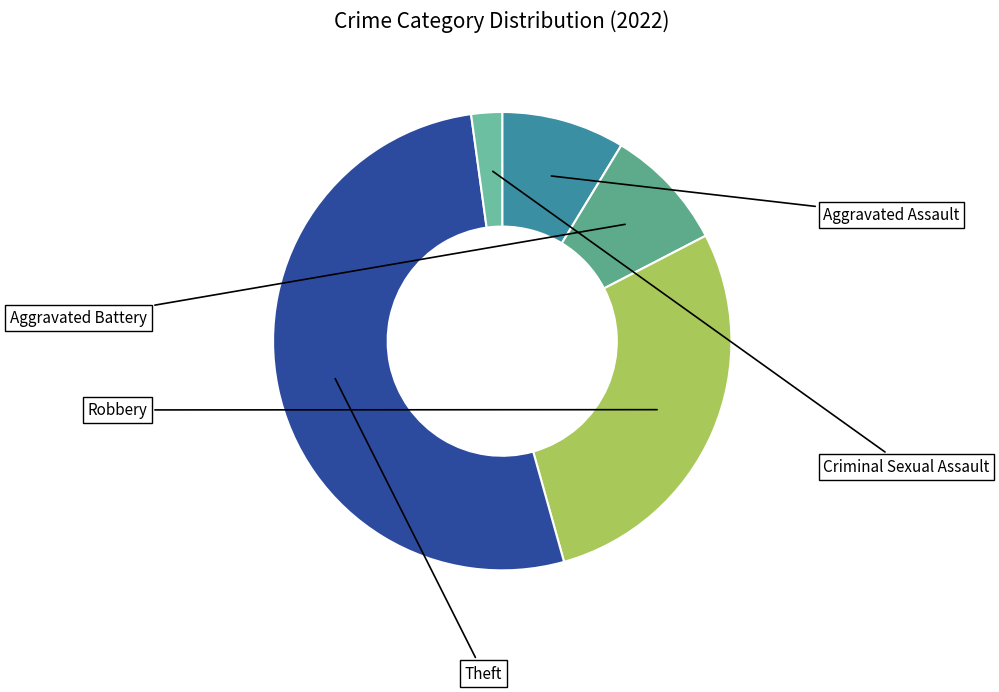

How many segments does this pie chart have?

5